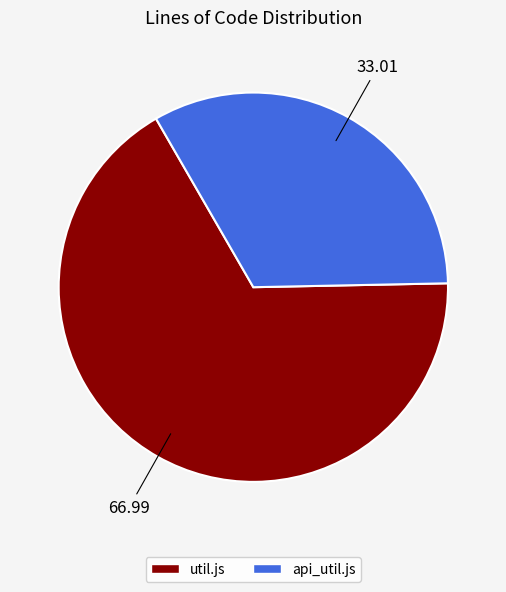

Combined, do util.js and api_util.js account for over 50%?

Yes